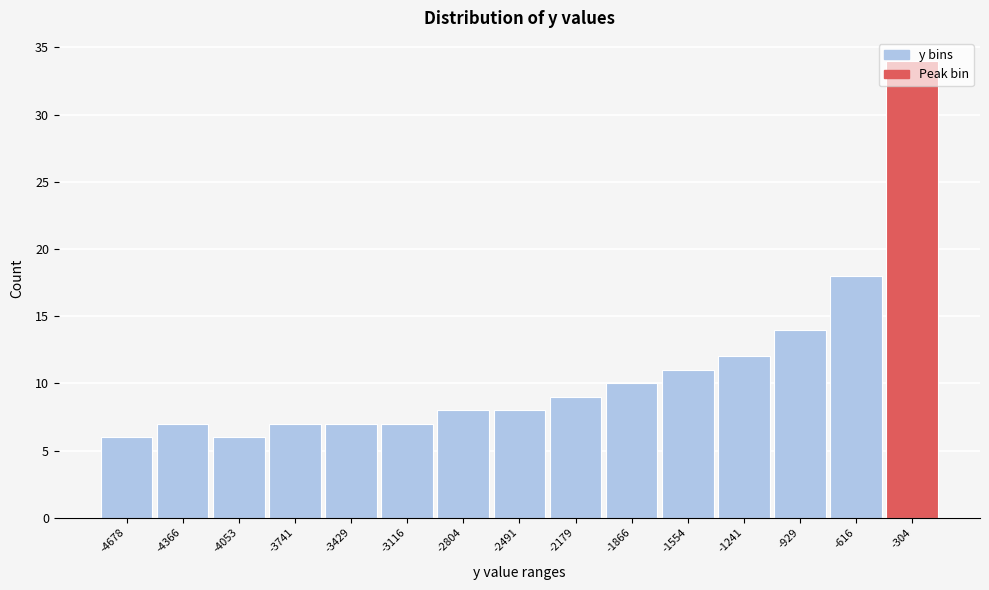

What is the value of the 13th bar from the left?

14